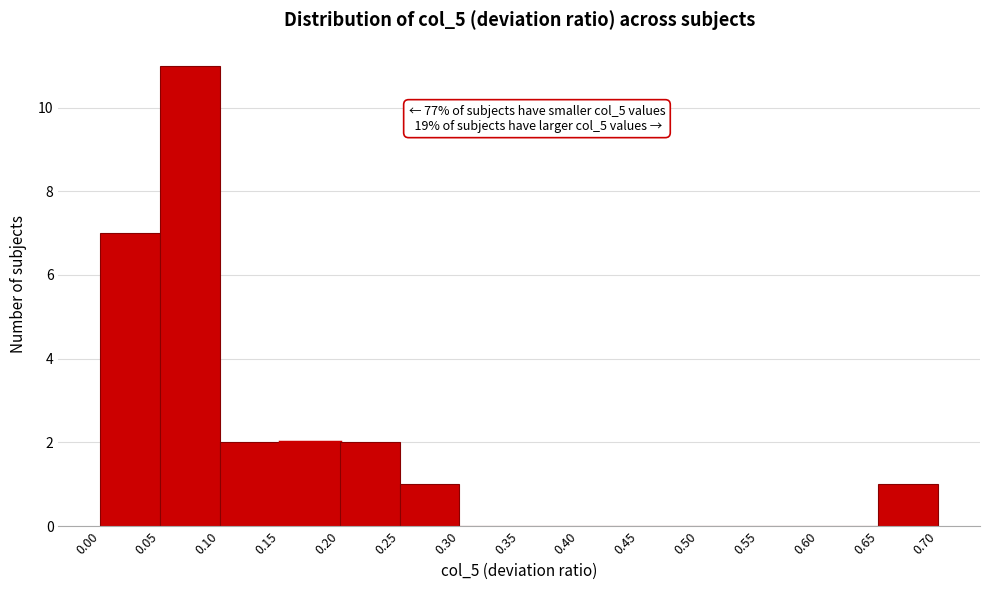

Which range on the x-axis has the tallest bar?

0.05 to 0.10